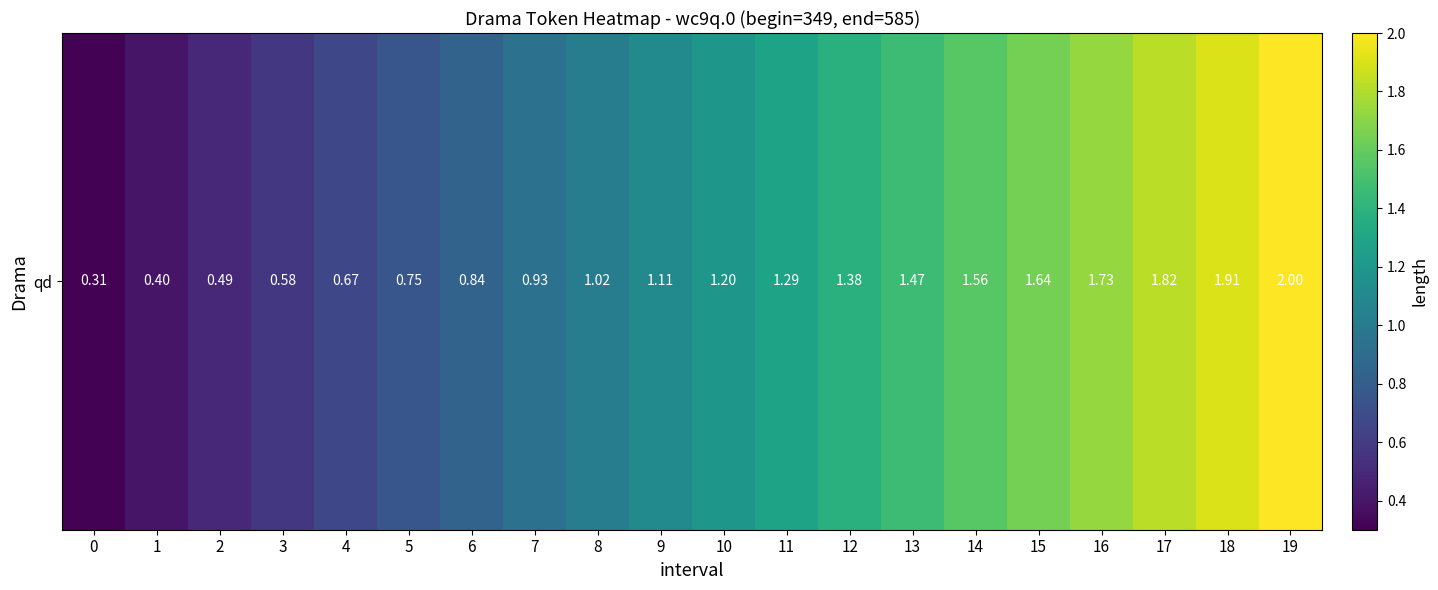

Which label corresponds to the largest value in the chart?

19